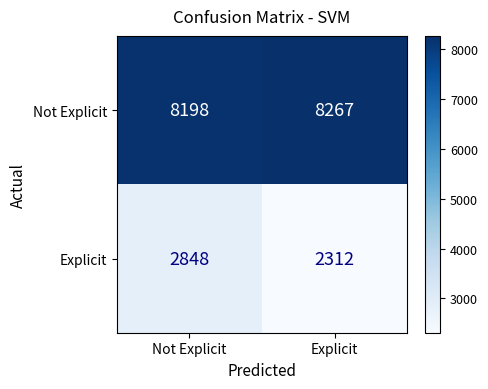

What is the difference between the maximum and minimum values in the Explicit series?

536